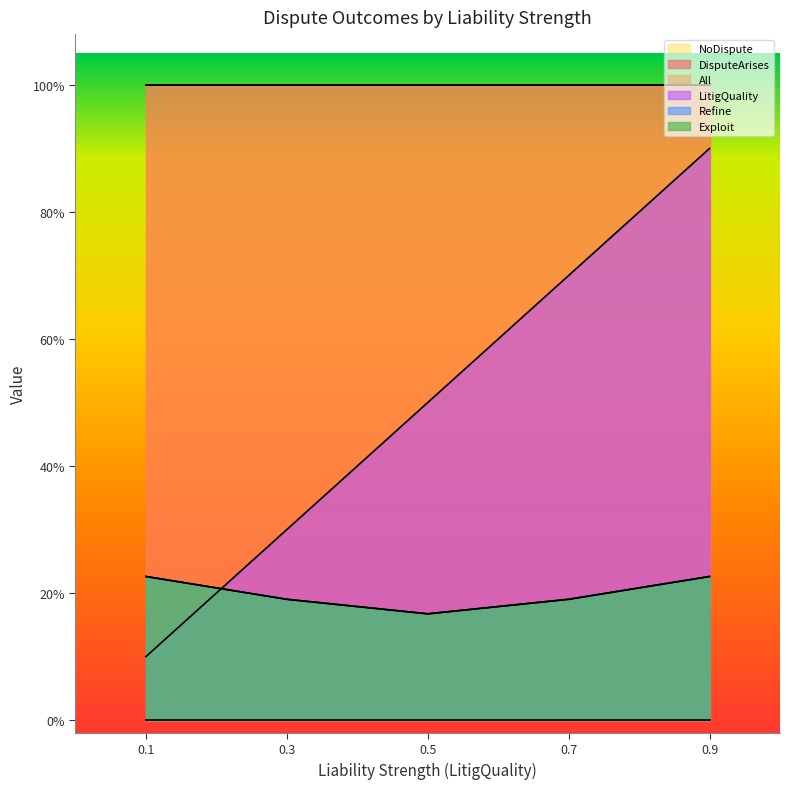

Does the chart display data point markers on the line(s)?

No